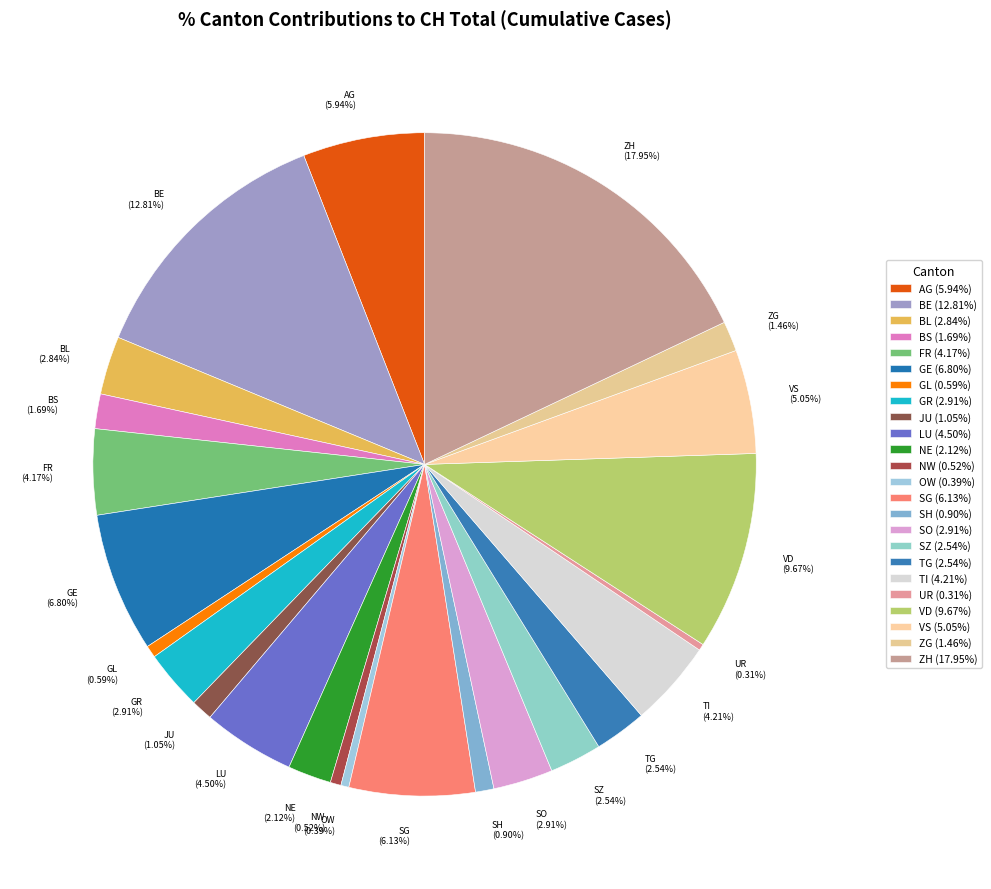

Which slice is the largest?

ZH